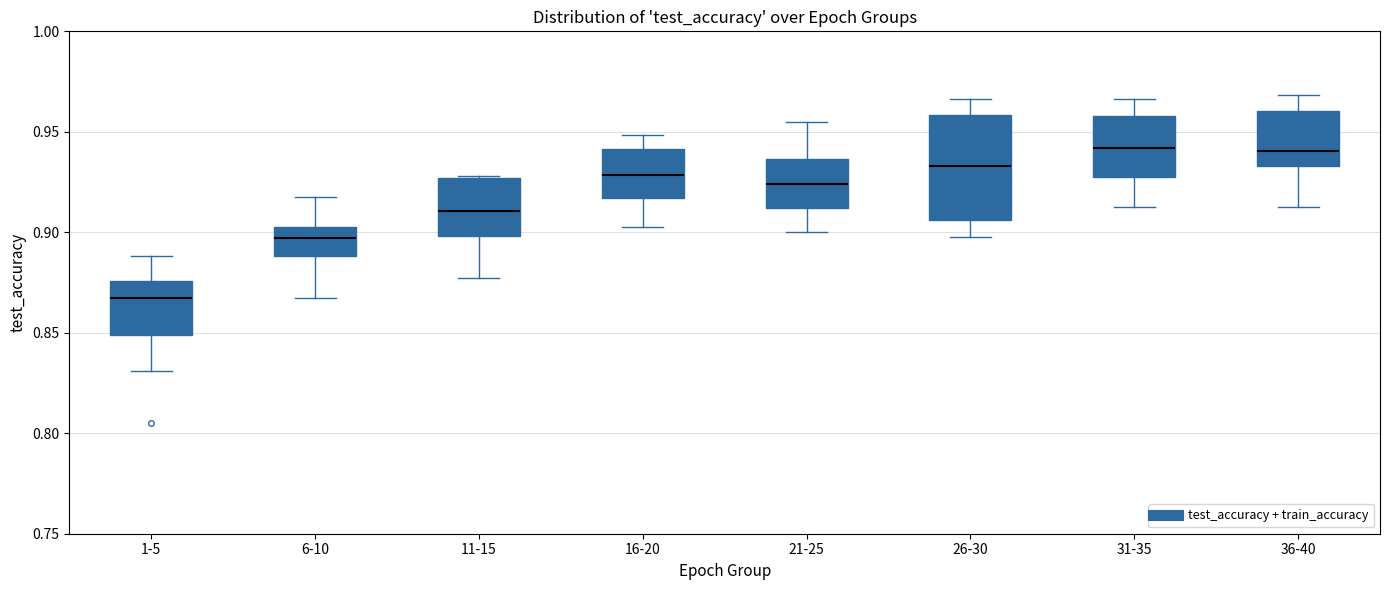

Comparing the boxes themselves (not the whiskers), which one is the tallest?

26-30